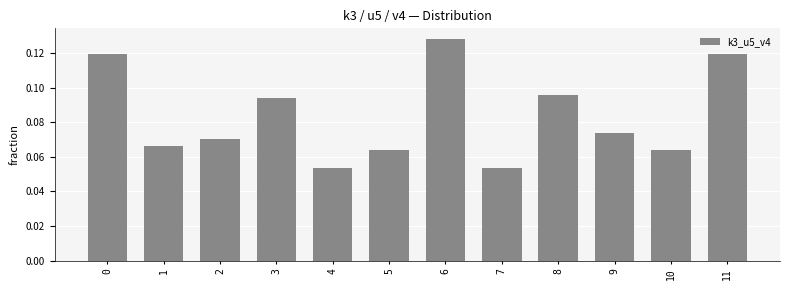

Which label corresponds to the largest value in the chart?

6